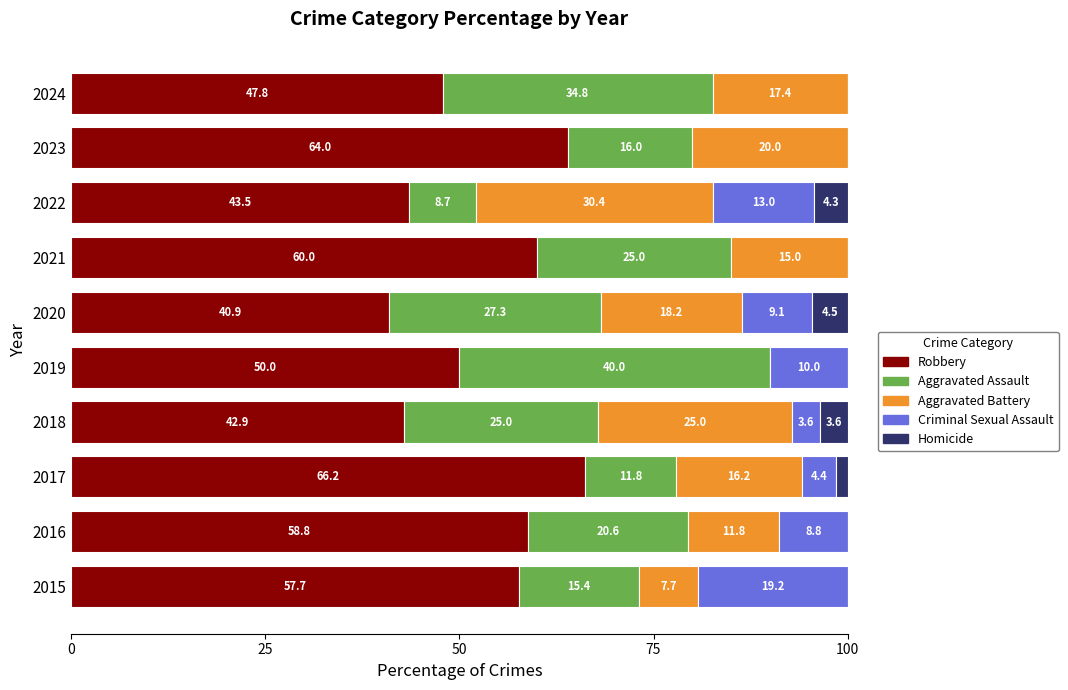

What is the highest value of the Robbery series?

66.2